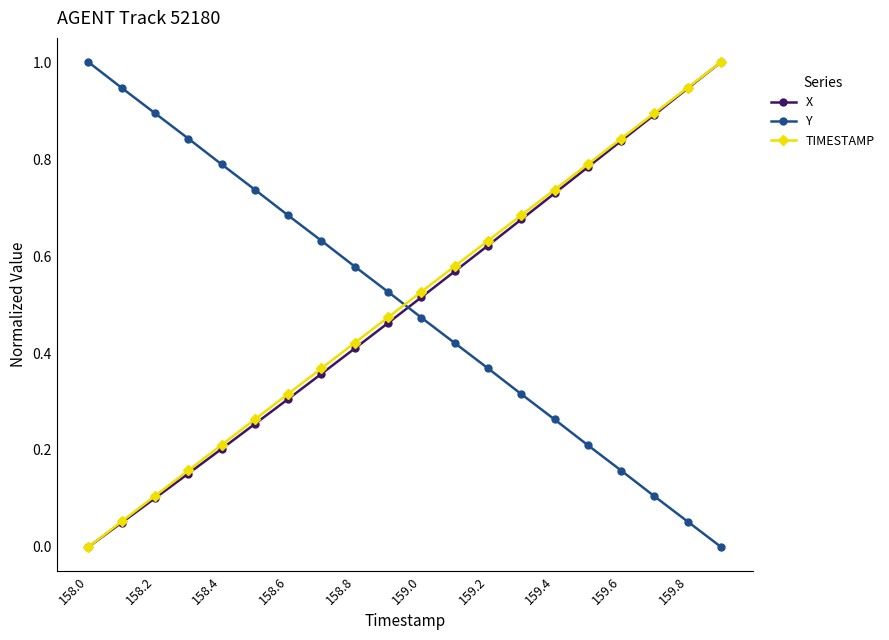

Does the chart display data point markers on the line(s)?

Yes